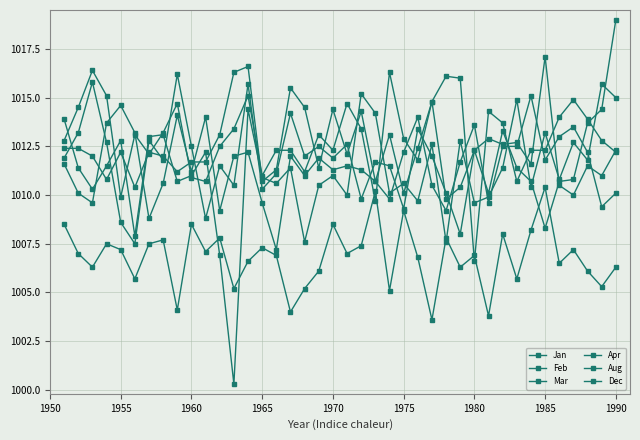

How many data points in Aug are less than 1007?

20